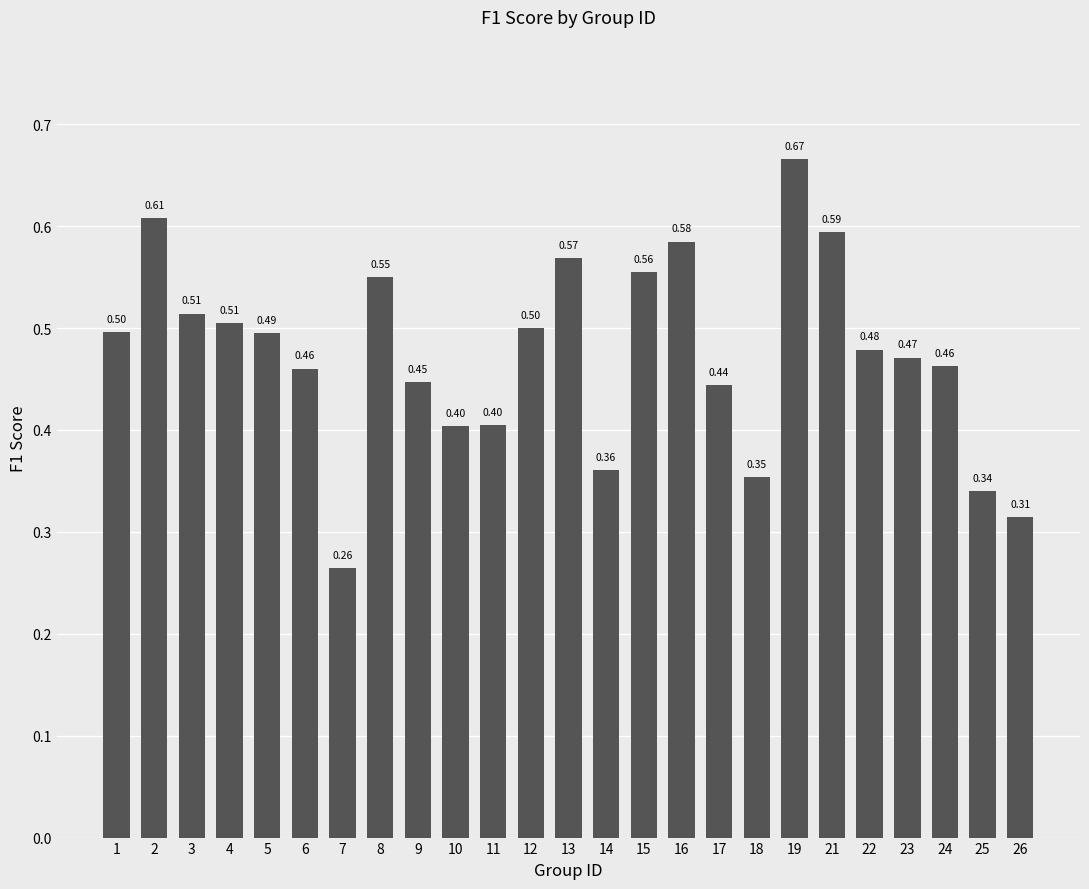

What is the difference between the maximum and minimum values?

0.4